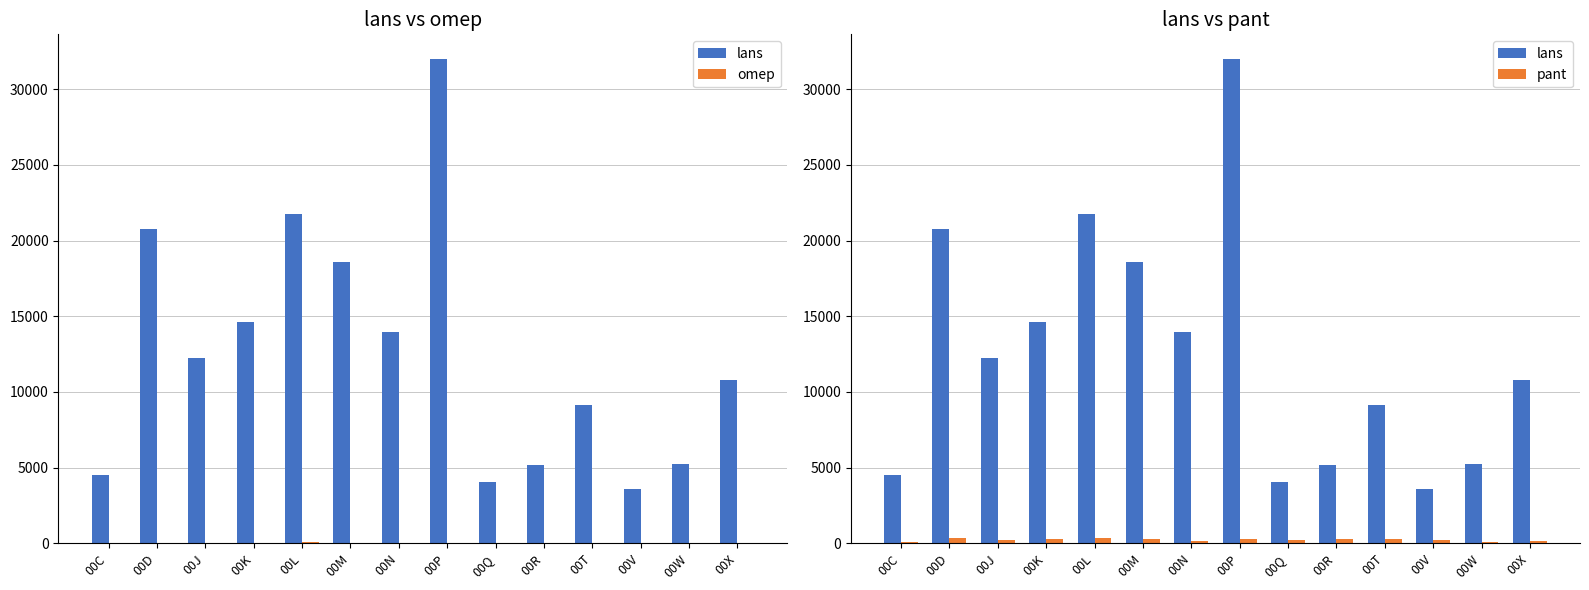

What is the difference between the maximum and minimum values in the pant series?

255